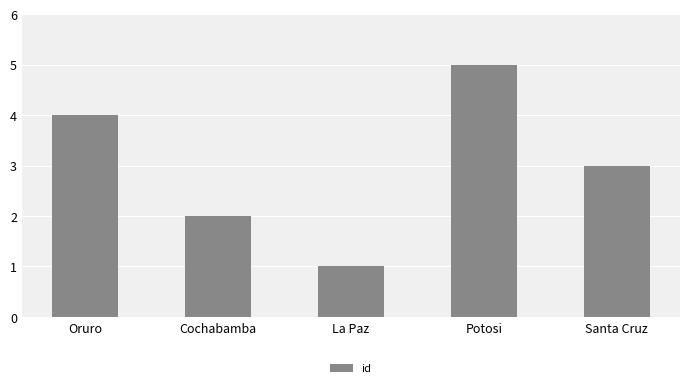

How many values are between 2 and 4?

3